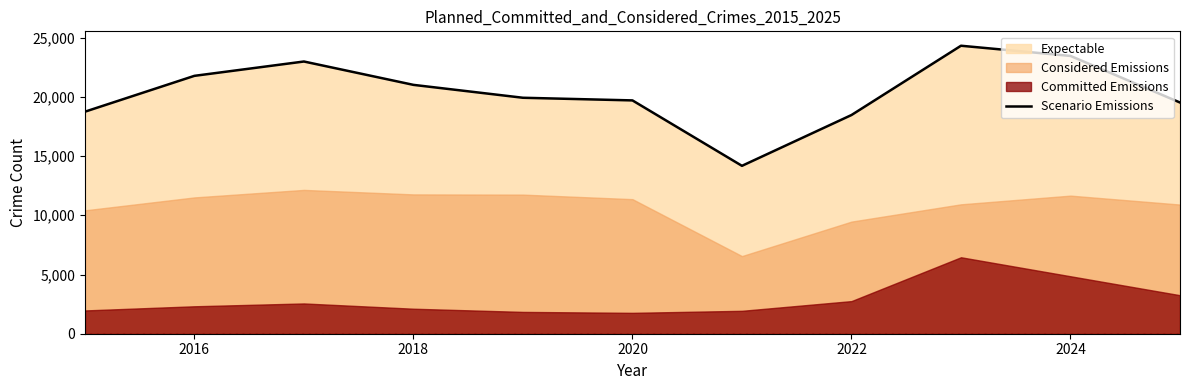

The value of Scenario Emissions at 2022 is 18465. True or false?

True